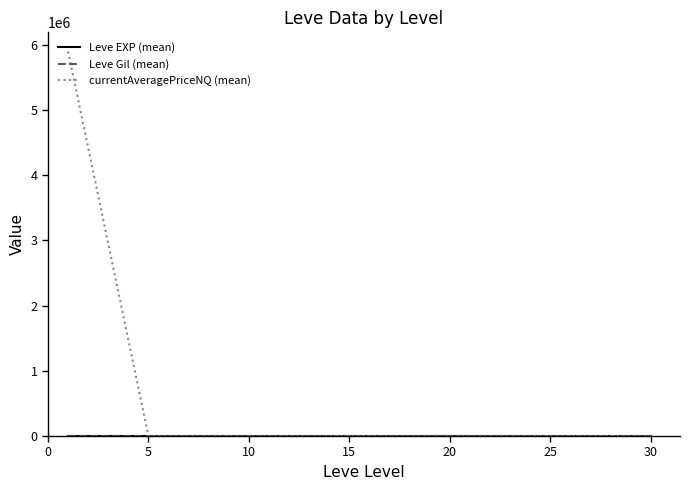

Does the chart have visible grid lines?

No